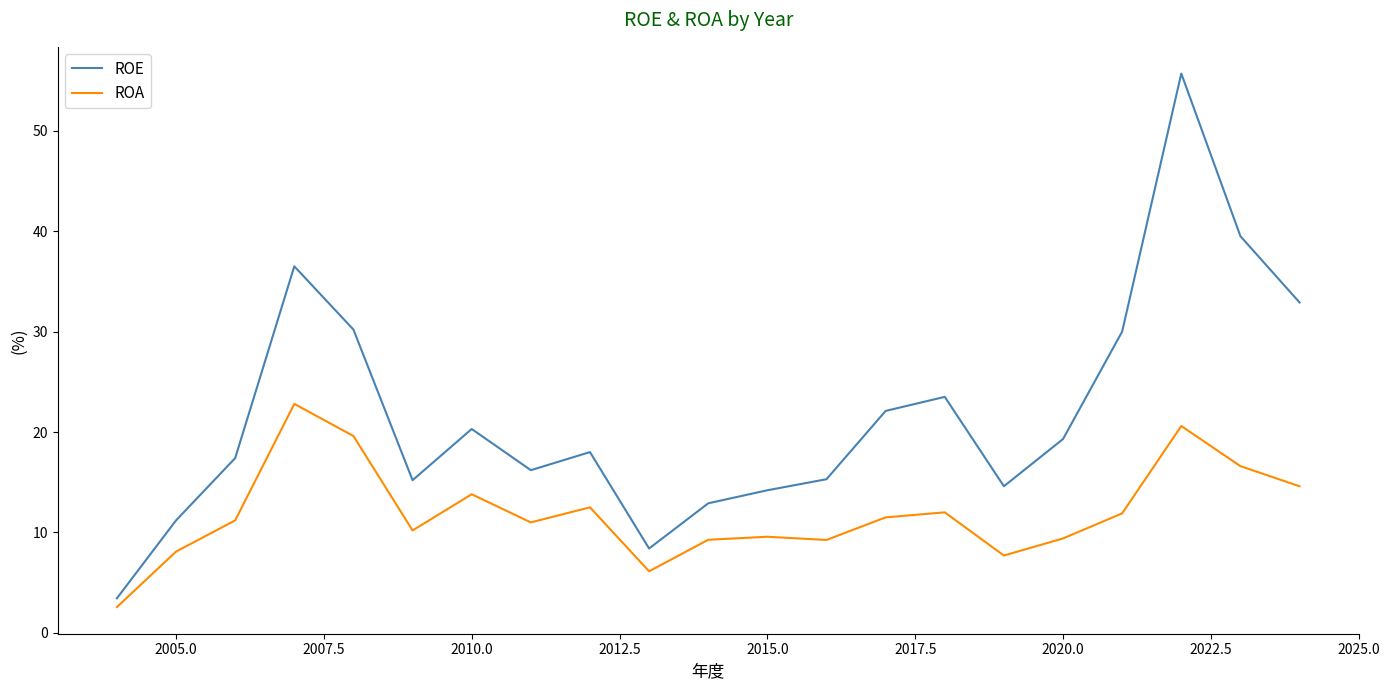

List the series in order of their peak value, highest first.

ROE, ROA